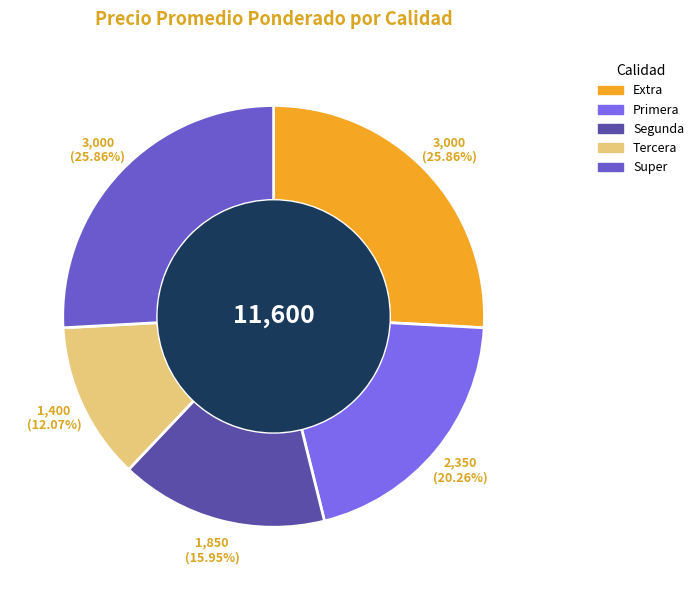

Is Extra the majority of the pie?

No